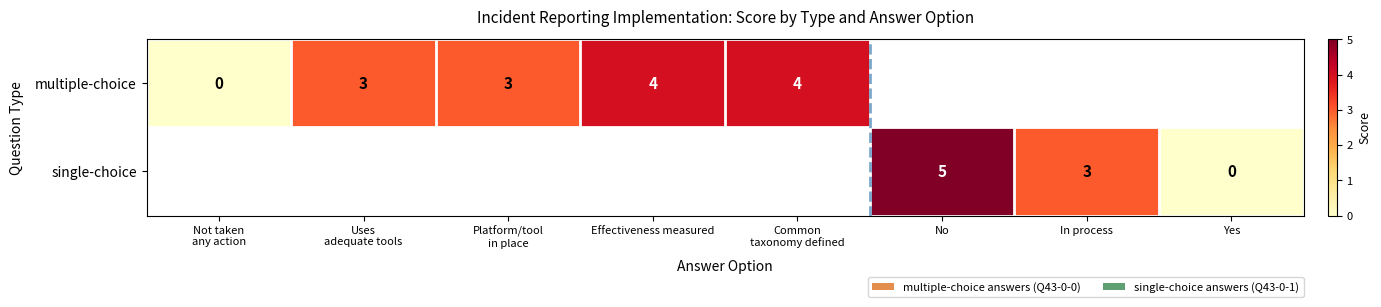

Count the number of categories in the chart.

8